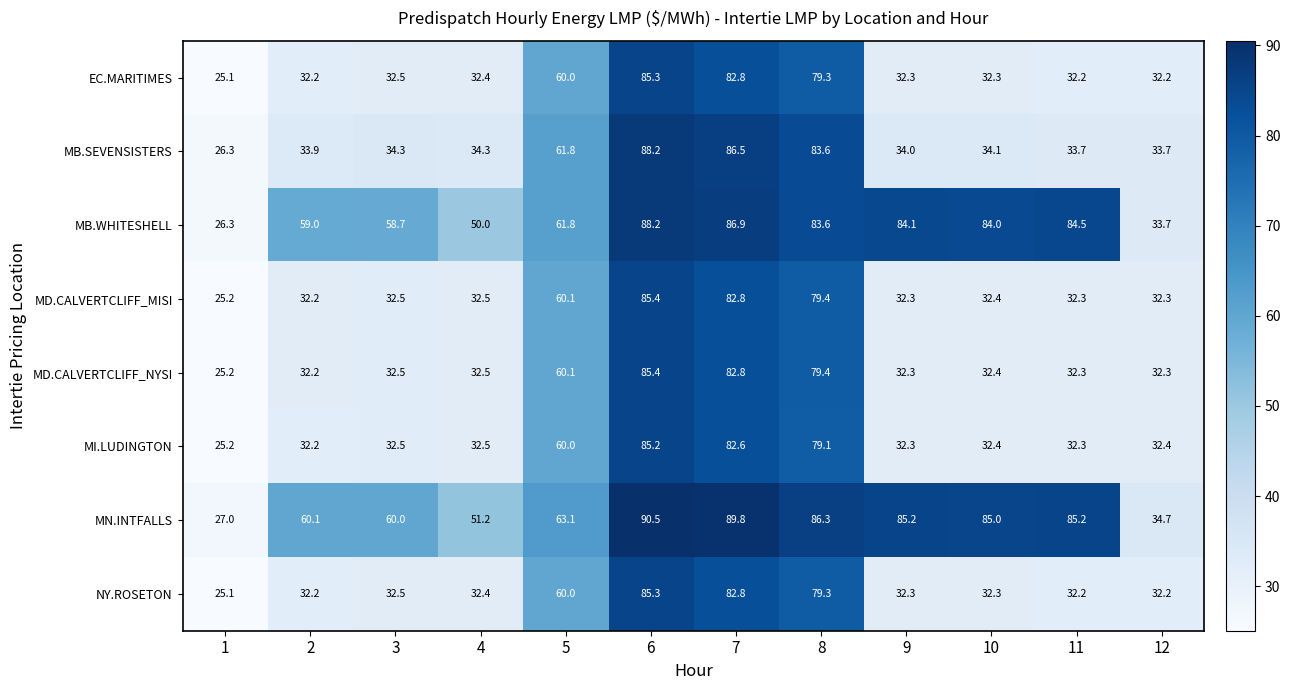

Which series has the largest total across all categories?

MN.INTFALLS